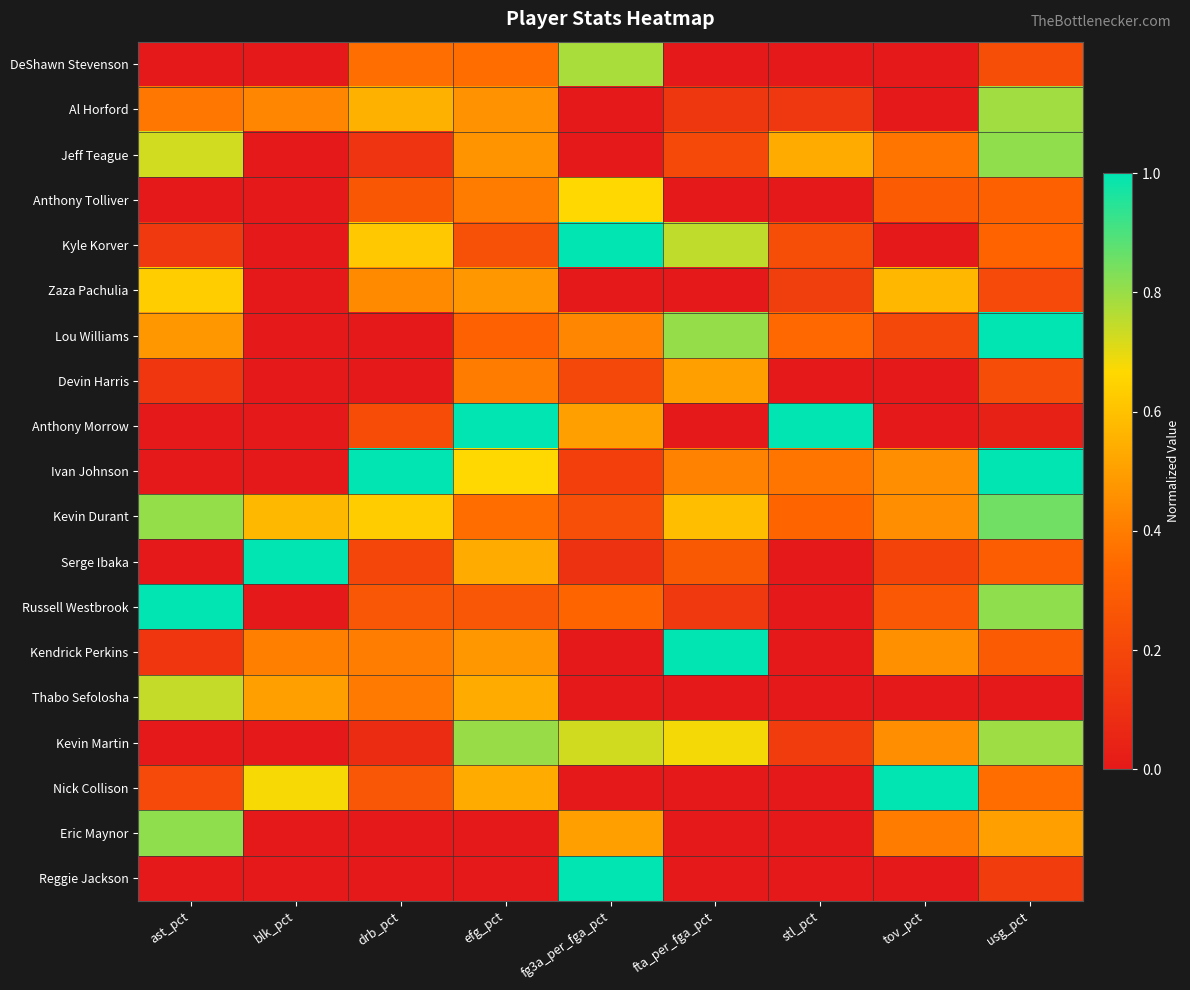

What is the spread (max minus min) of values at blk_pct?

1.0